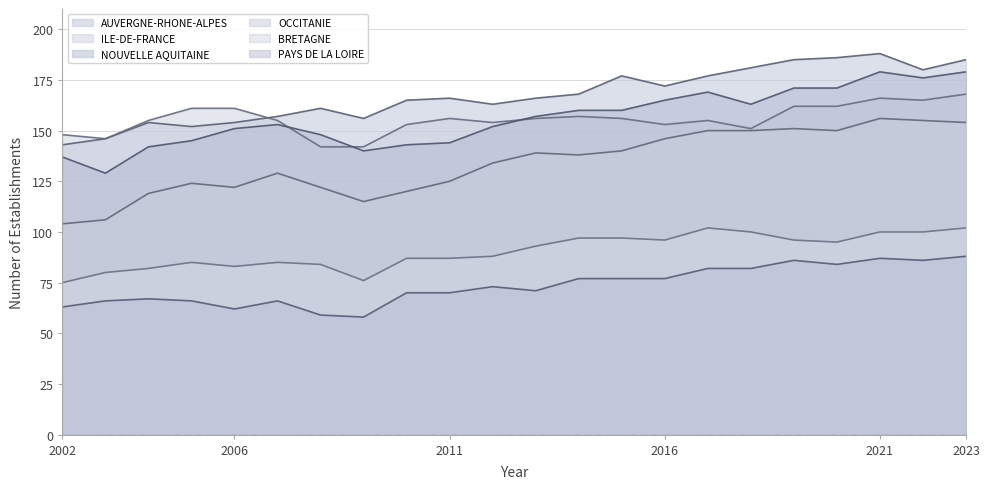

Where does the PAYS DE LA LOIRE series first go above 73?

2014